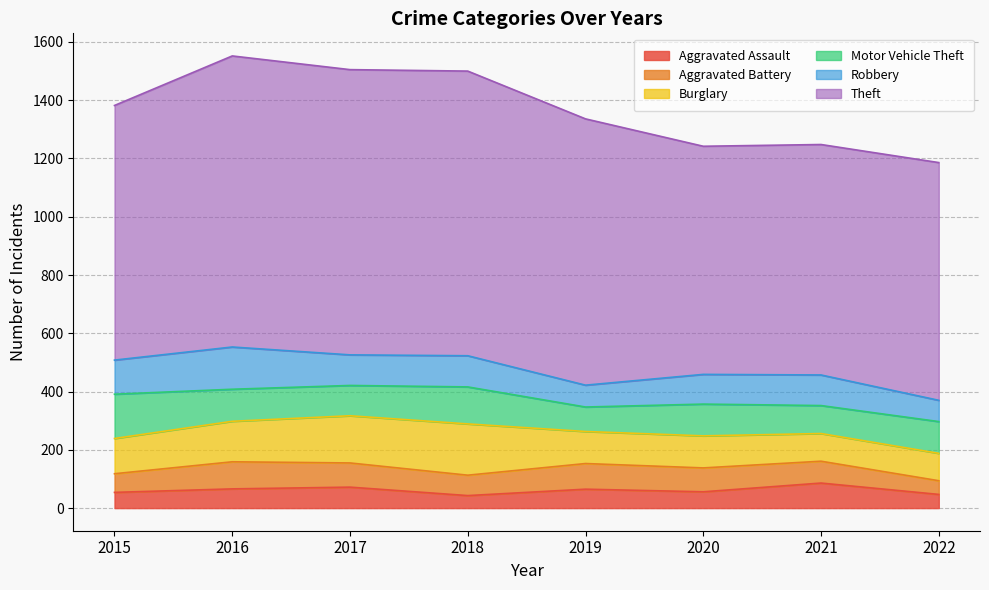

What is the difference between the maximum and minimum values in the Theft series?

216